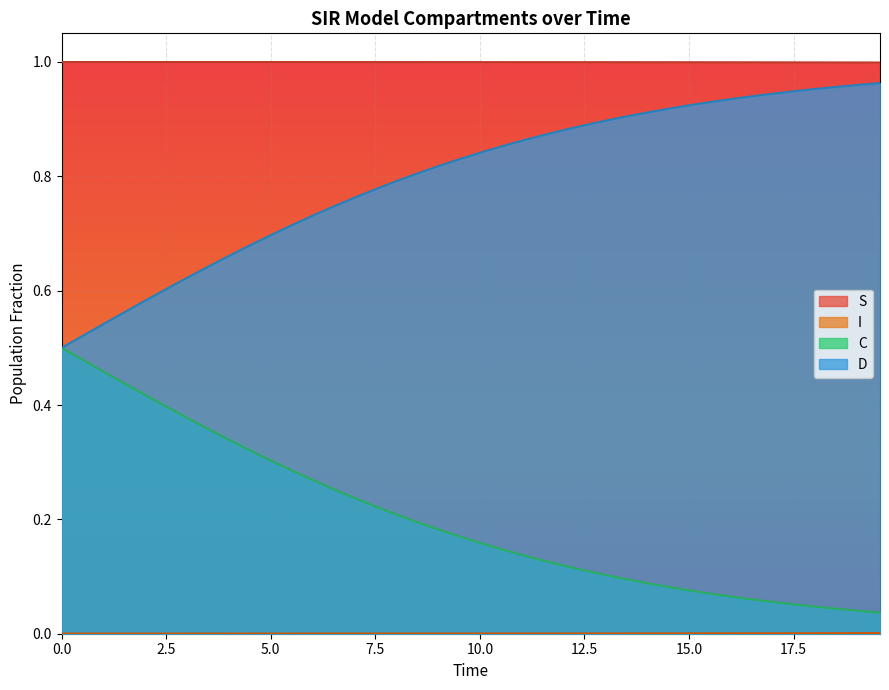

What is the difference between the maximum and minimum values in the C series?

0.5